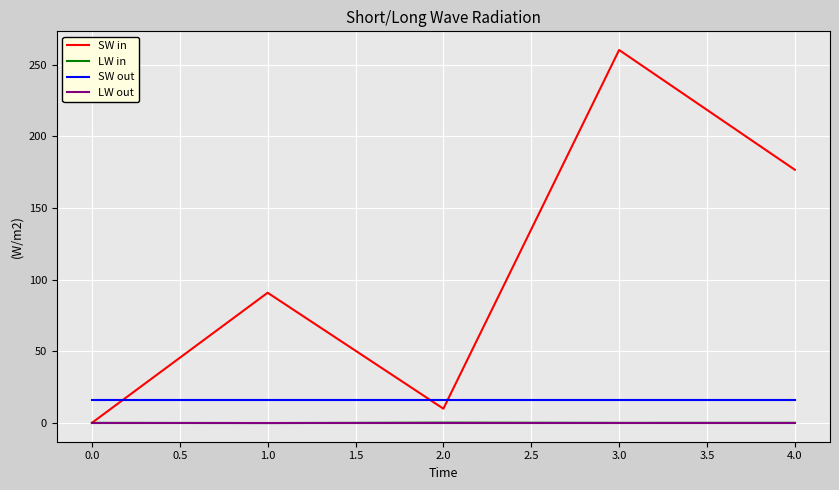

At which category is the sum across all series the highest?

3.0